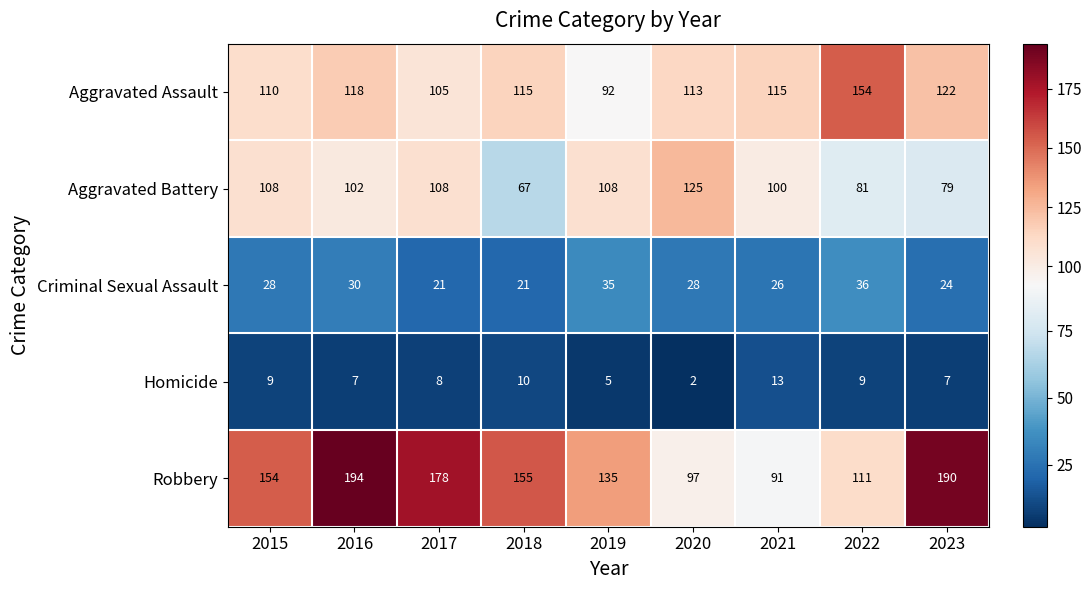

Count the number of data series in this chart.

5